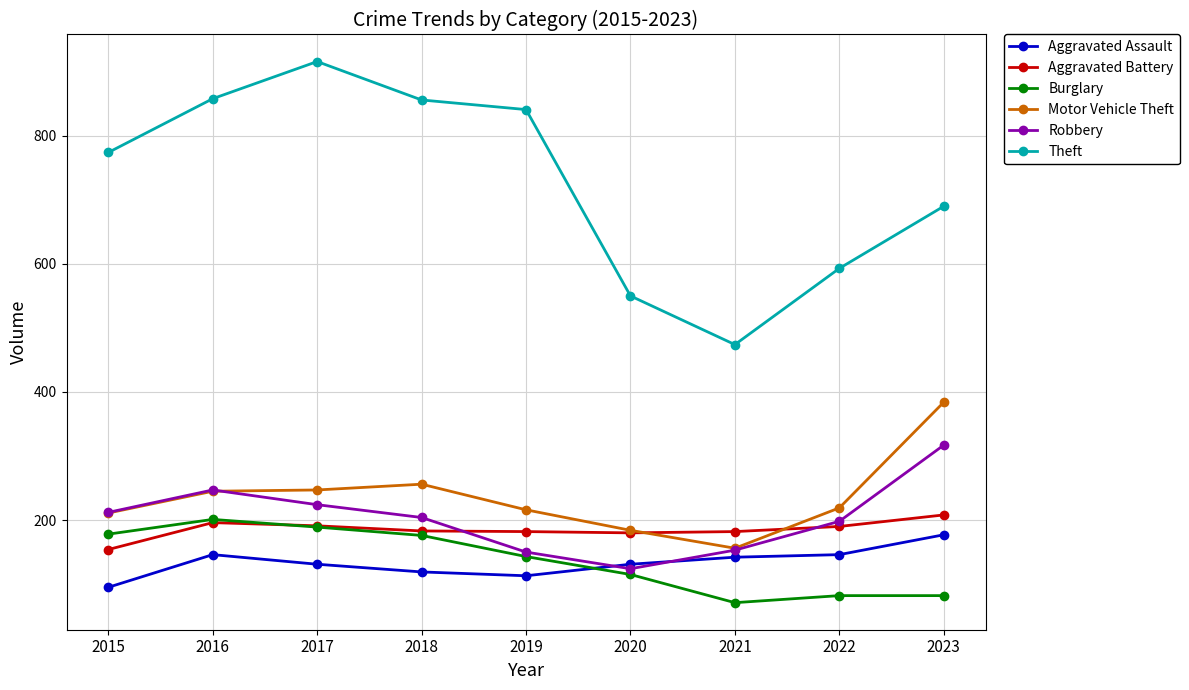

What is the greatest value displayed?

916